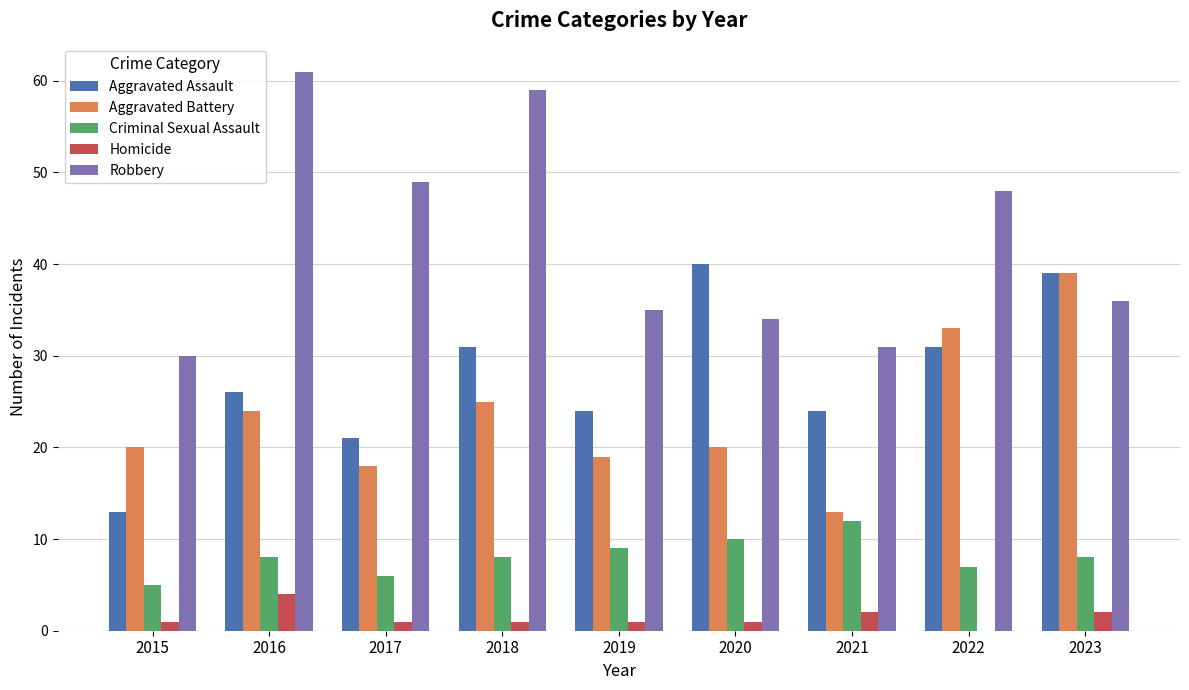

How many Criminal Sexual Assault values are between 7 and 9?

5